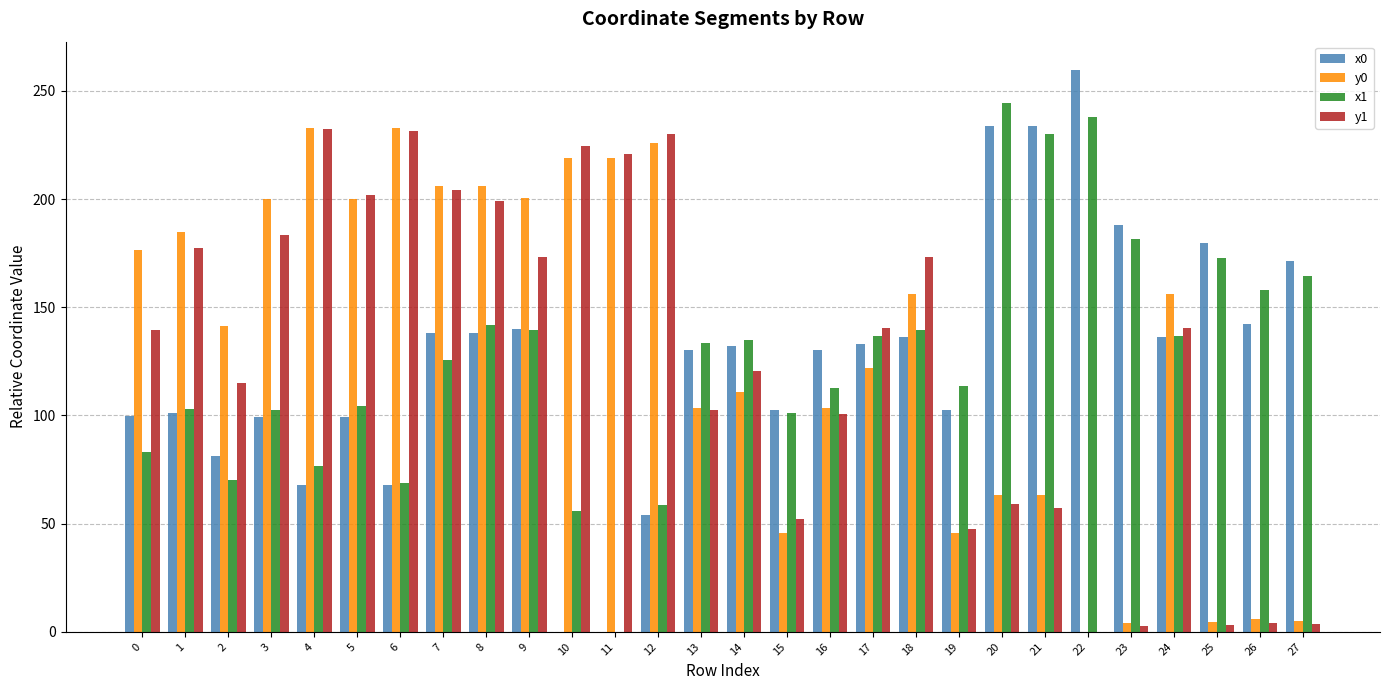

True or false: y0 has a value of 102.4 at 8.

False